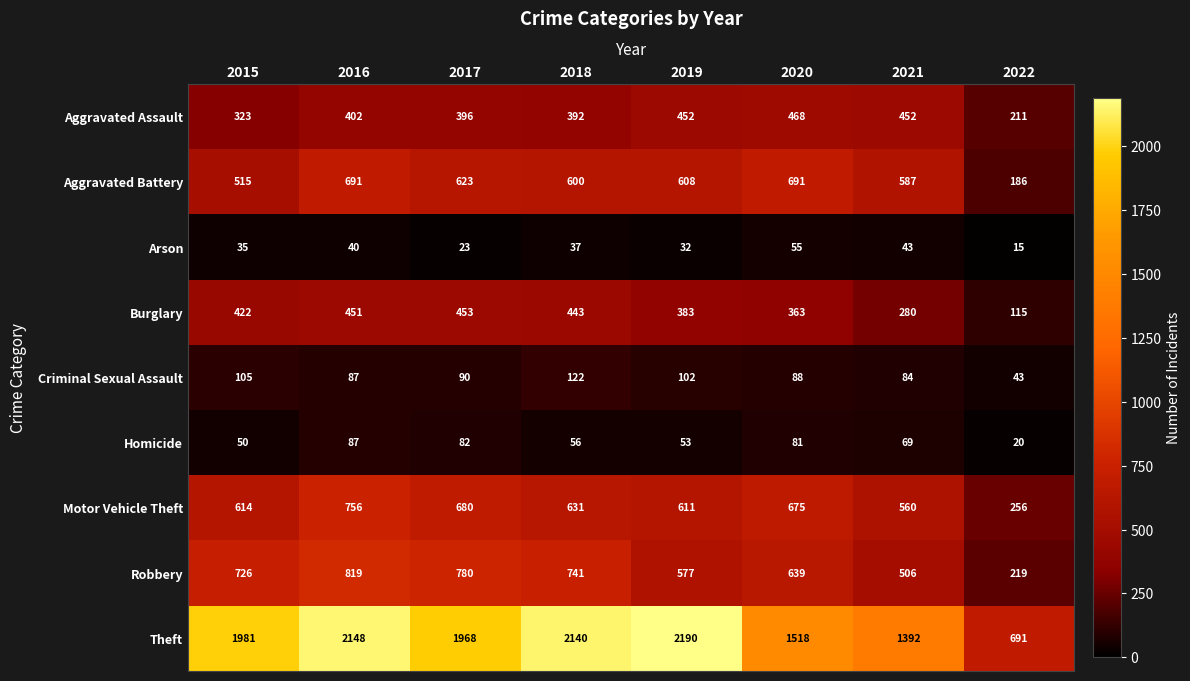

What is the sum of all Motor Vehicle Theft values?

4783